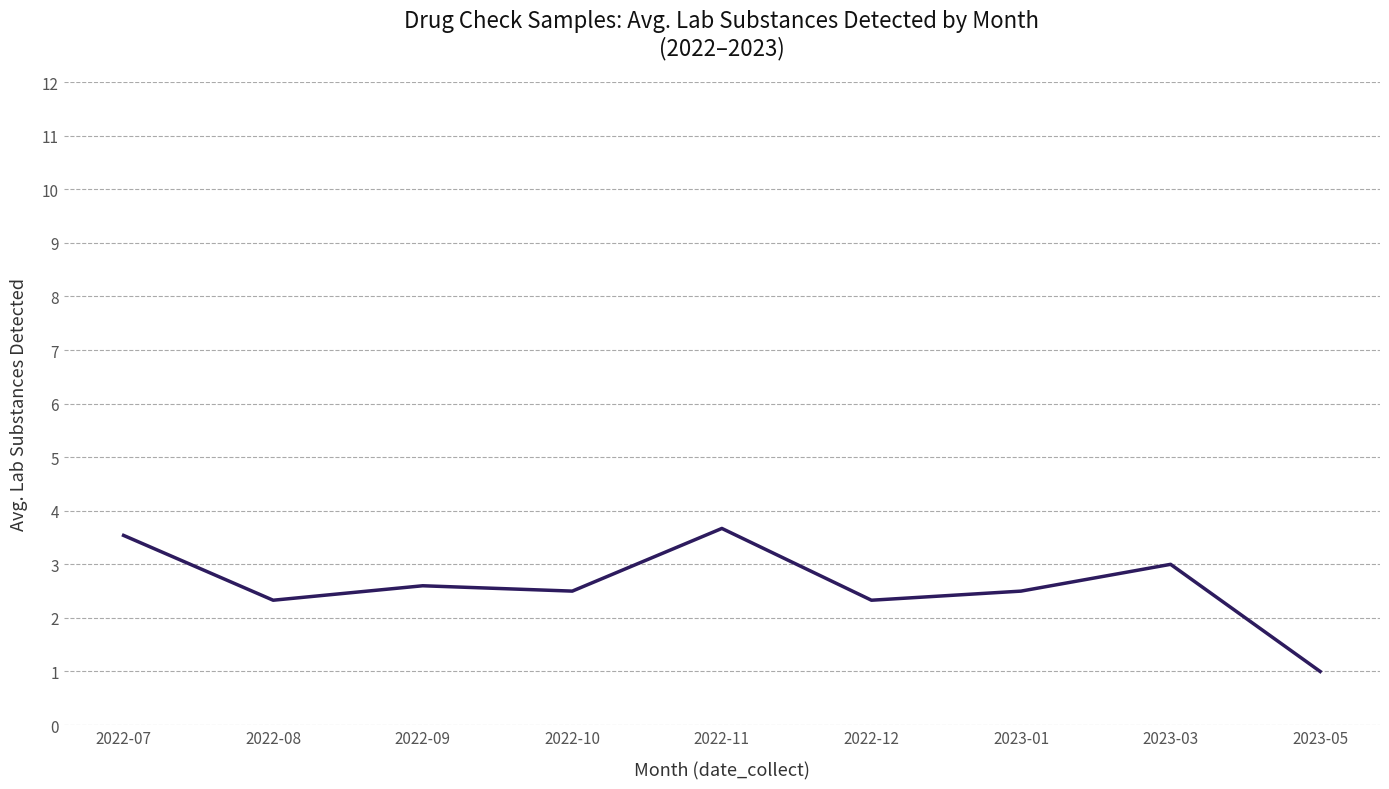

Is it true that the value at 2022-09 is 2.6?

True